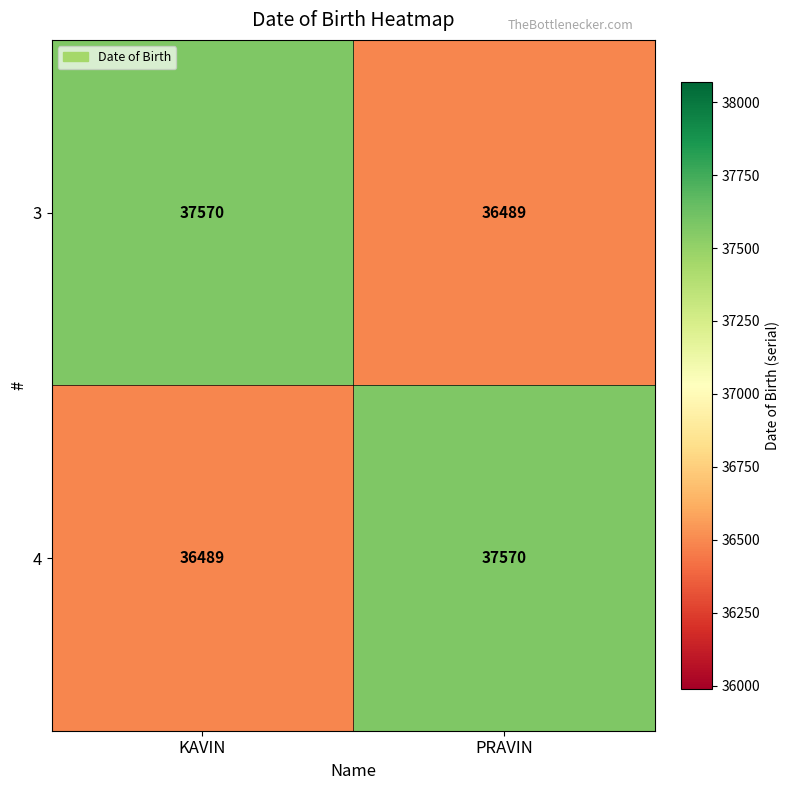

At PRAVIN, list the series in order from largest to smallest.

4, 3